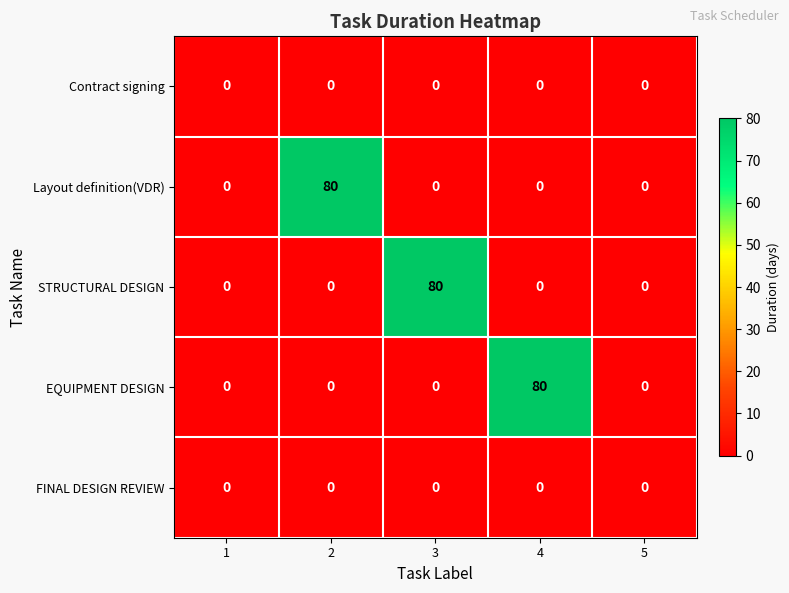

Between 4 and 5, which series saw the biggest shift?

EQUIPMENT DESIGN